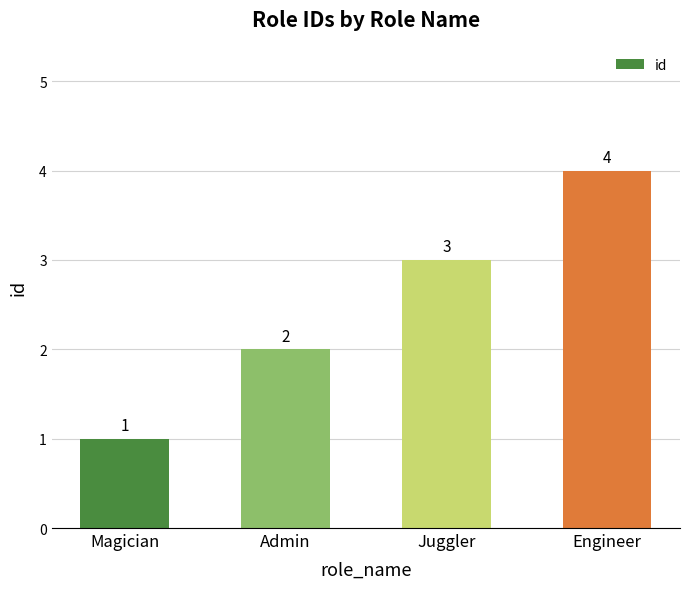

Which has a higher value, Magician or Engineer?

Engineer